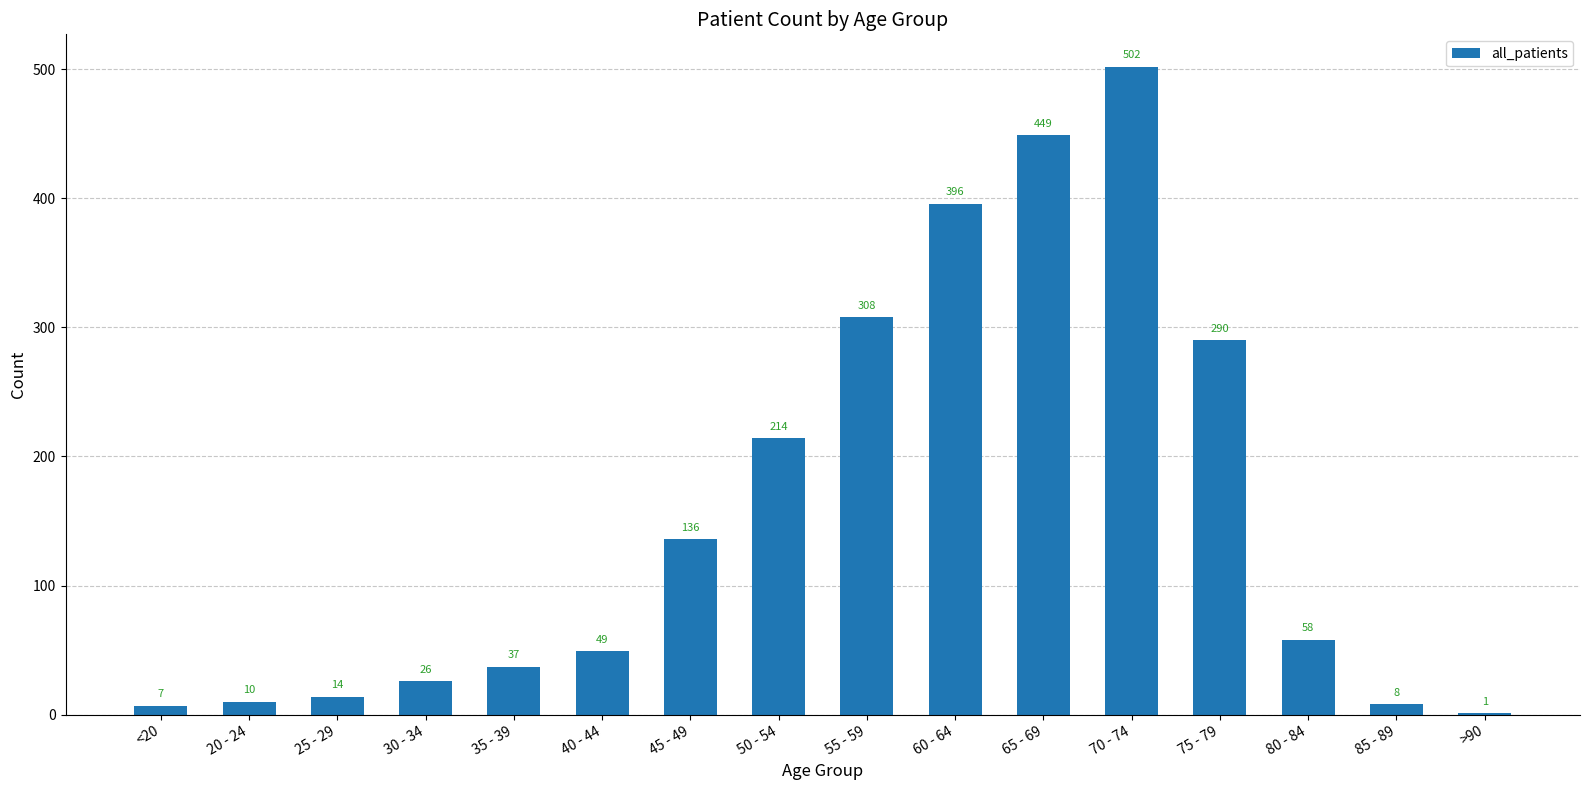

The chart shows a value of 98 at 50 - 54. True or false?

False